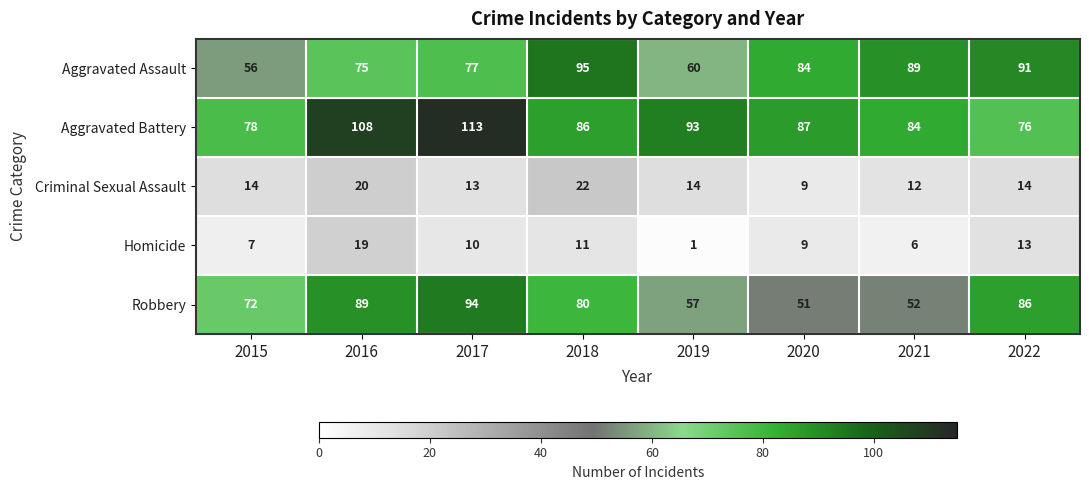

True or false: Aggravated Assault has a value of 126 at 2018.

False